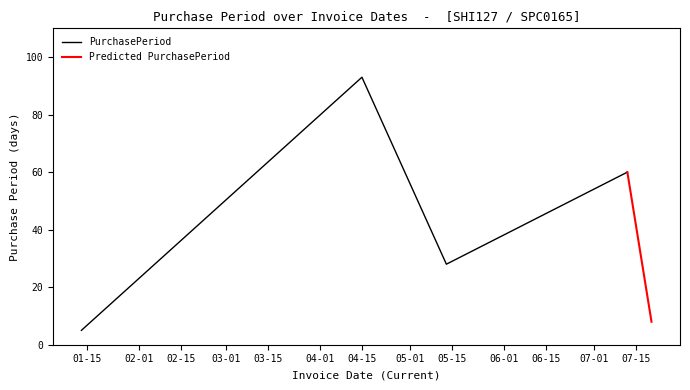

Approximately how many times larger is the value at 2016-05-13 compared to 2016-04-15?

0.3